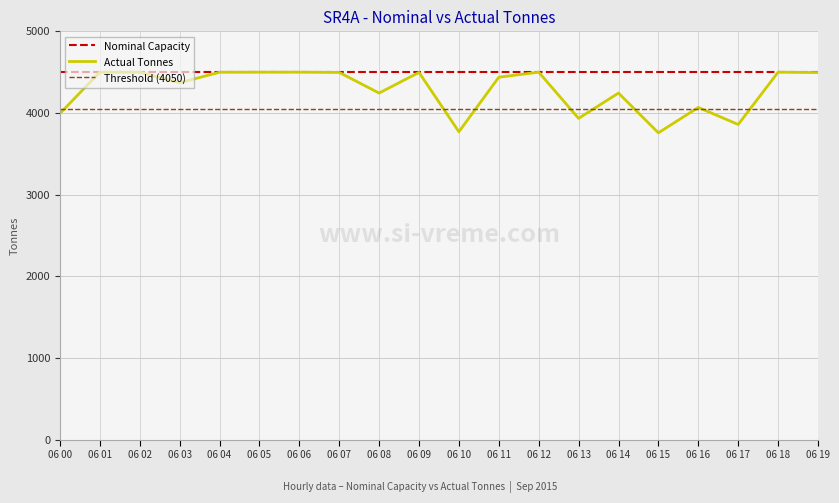

What is the average value?

4283